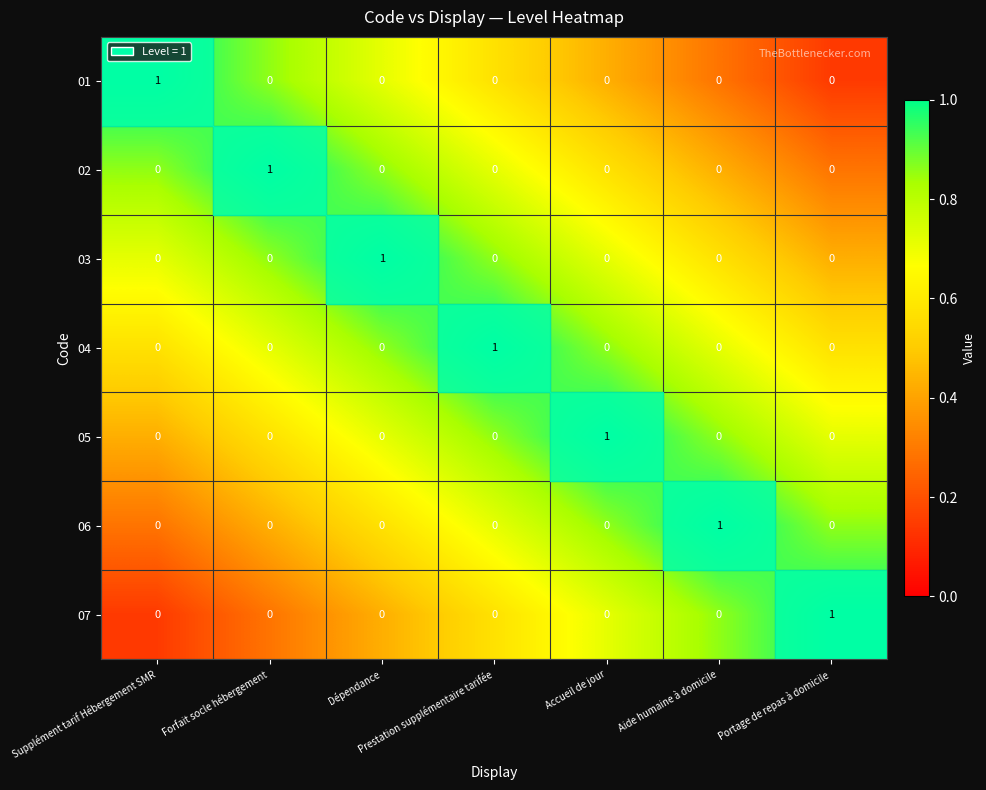

The value of 03 at Accueil de jour is 1. True or false?

False